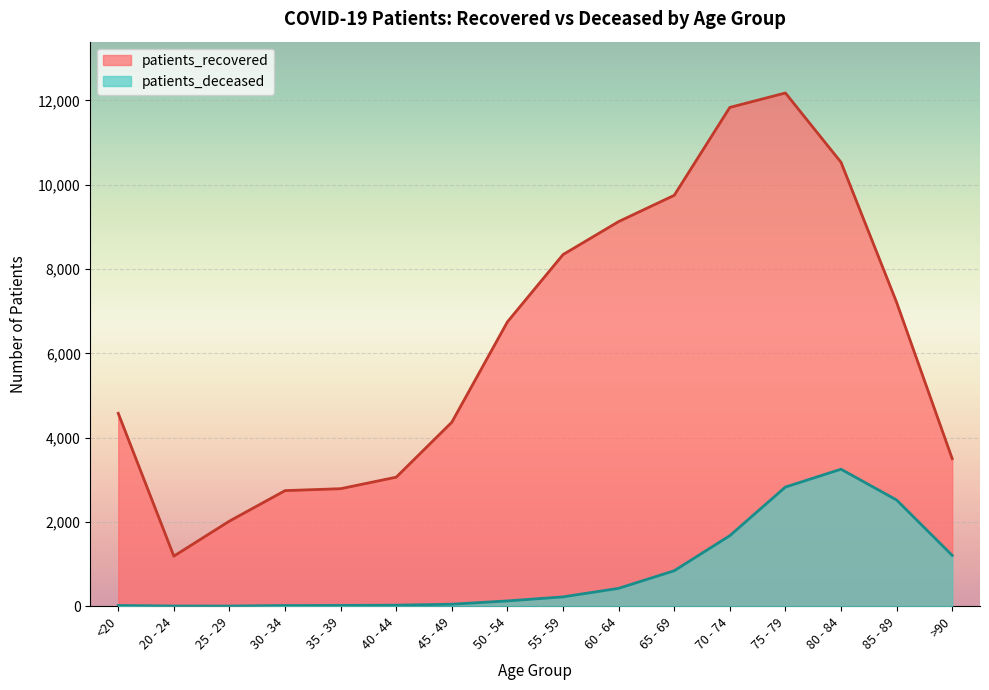

What value does the patients_deceased series have at 35 - 39?

18